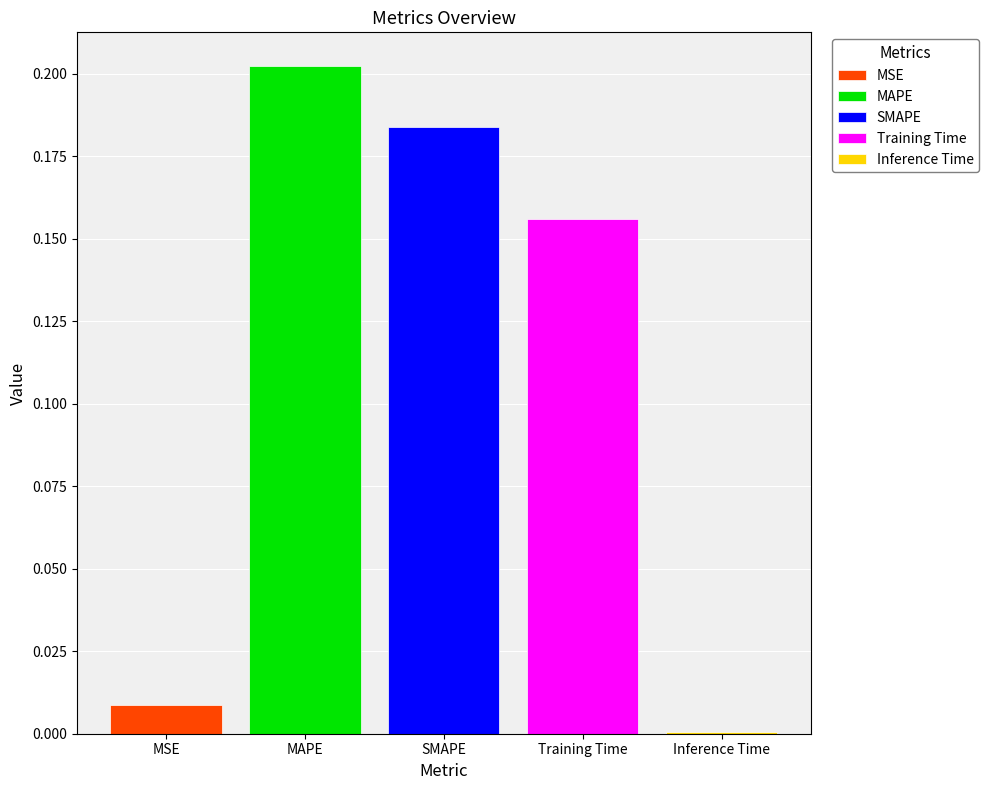

Is it true that Training Time equals 0.1 at SMAPE?

False